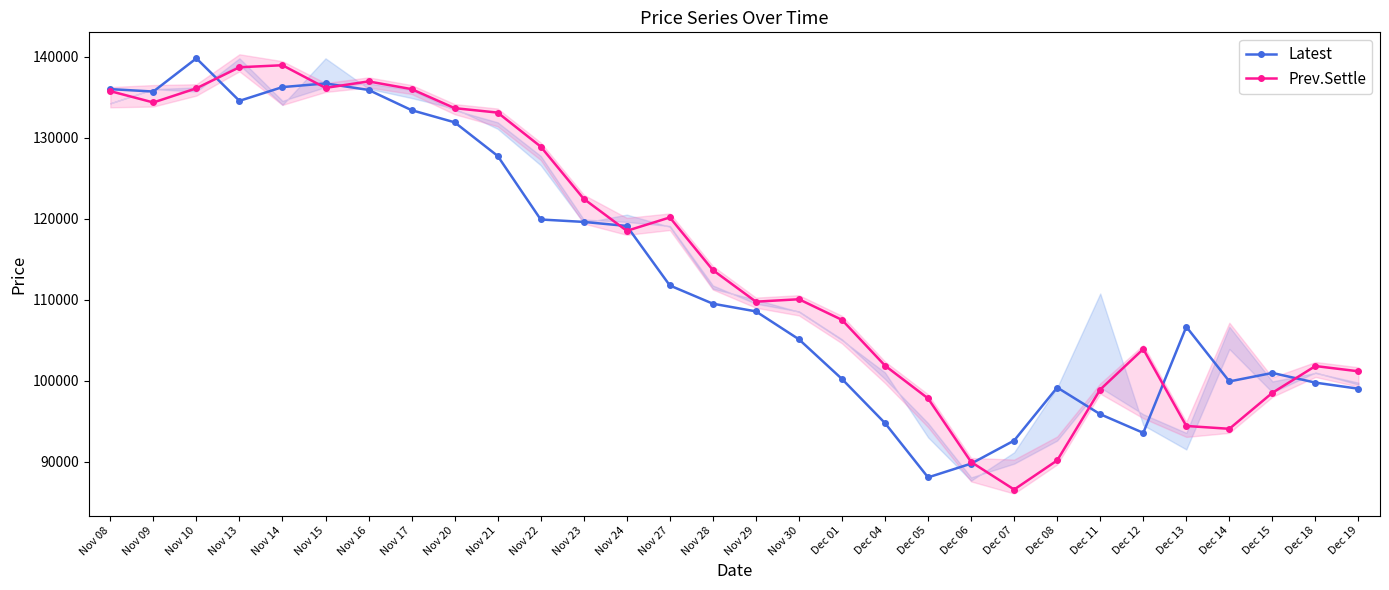

Is this an area chart (filled region under the line)?

No